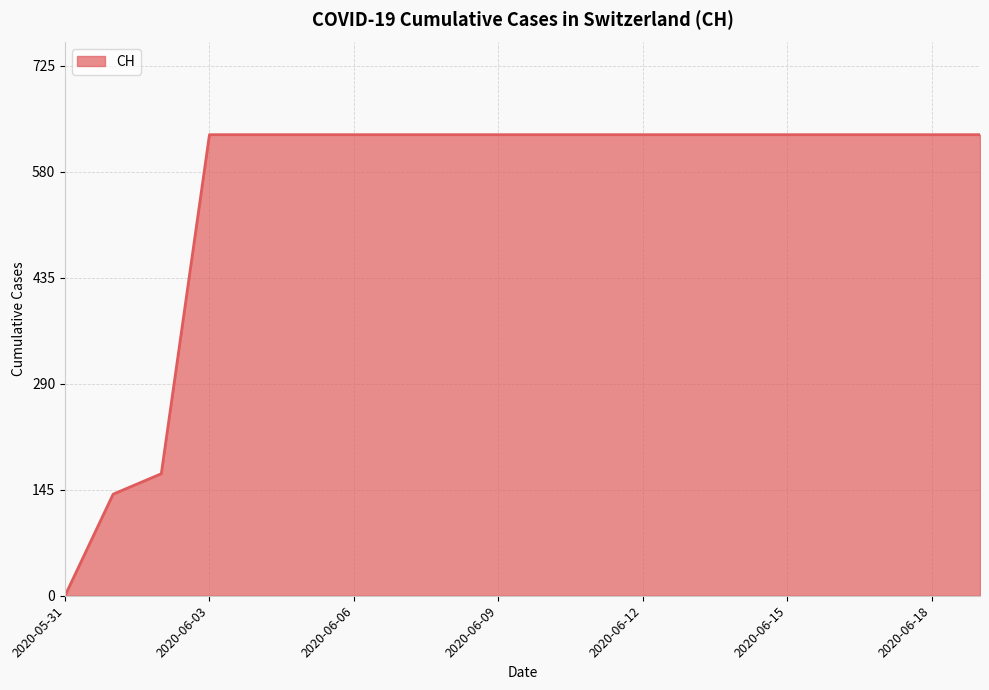

What is the greatest value displayed?

631